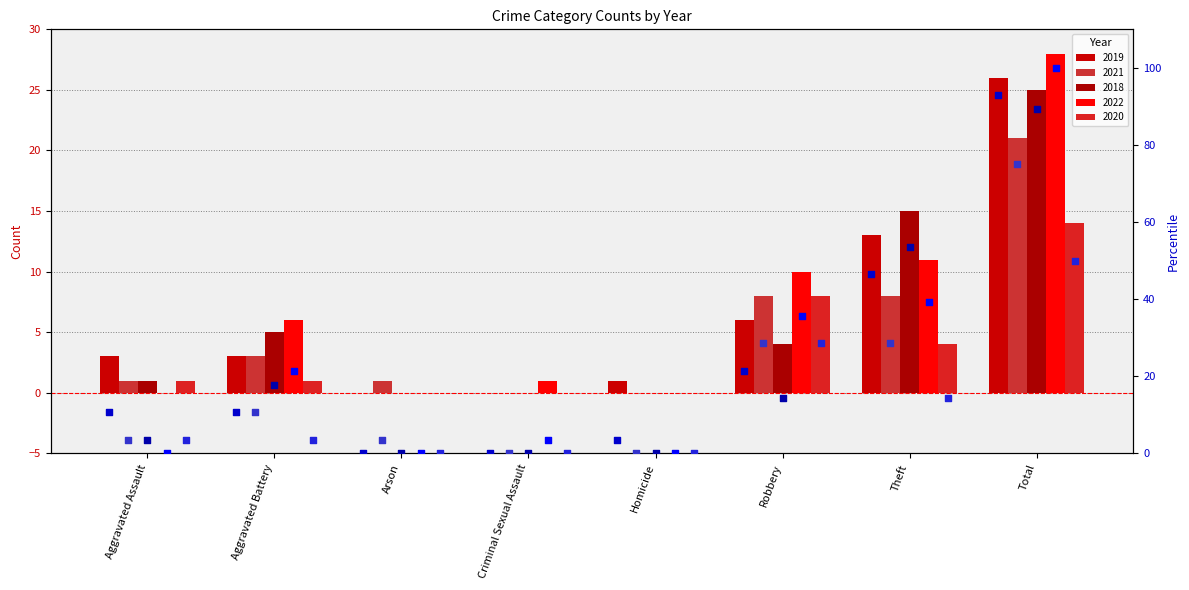

Is the value of 2022 at Robbery greater than the value of 2021 at Theft?

Yes